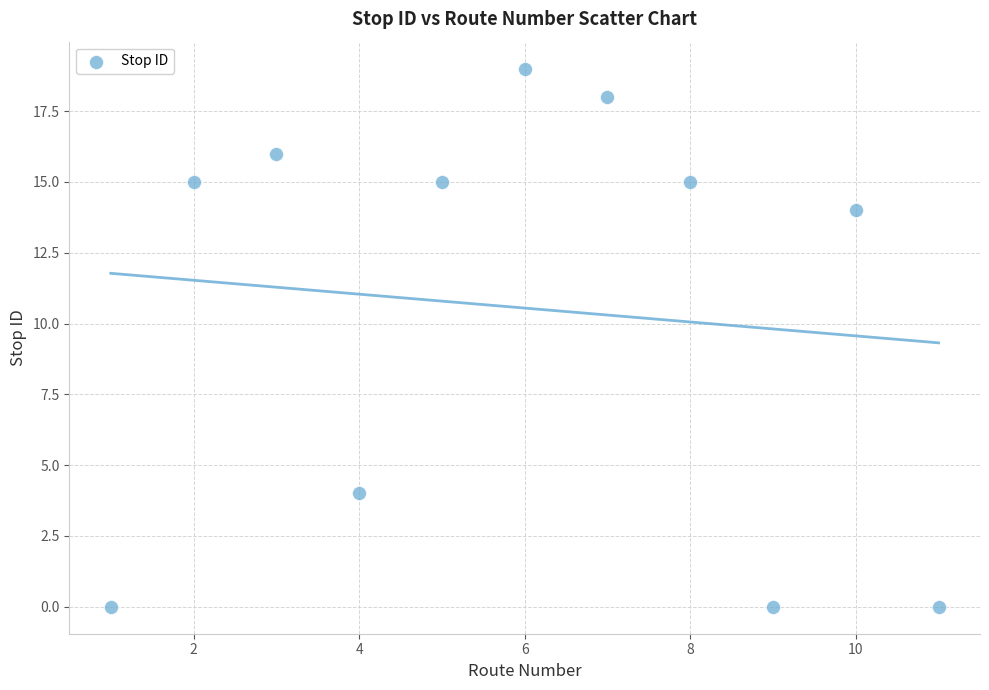

What is the average X value?

6